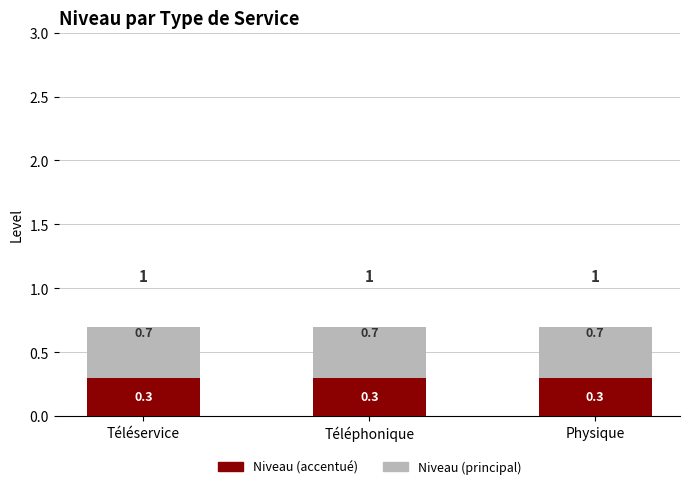

How many groups of bars are there?

3